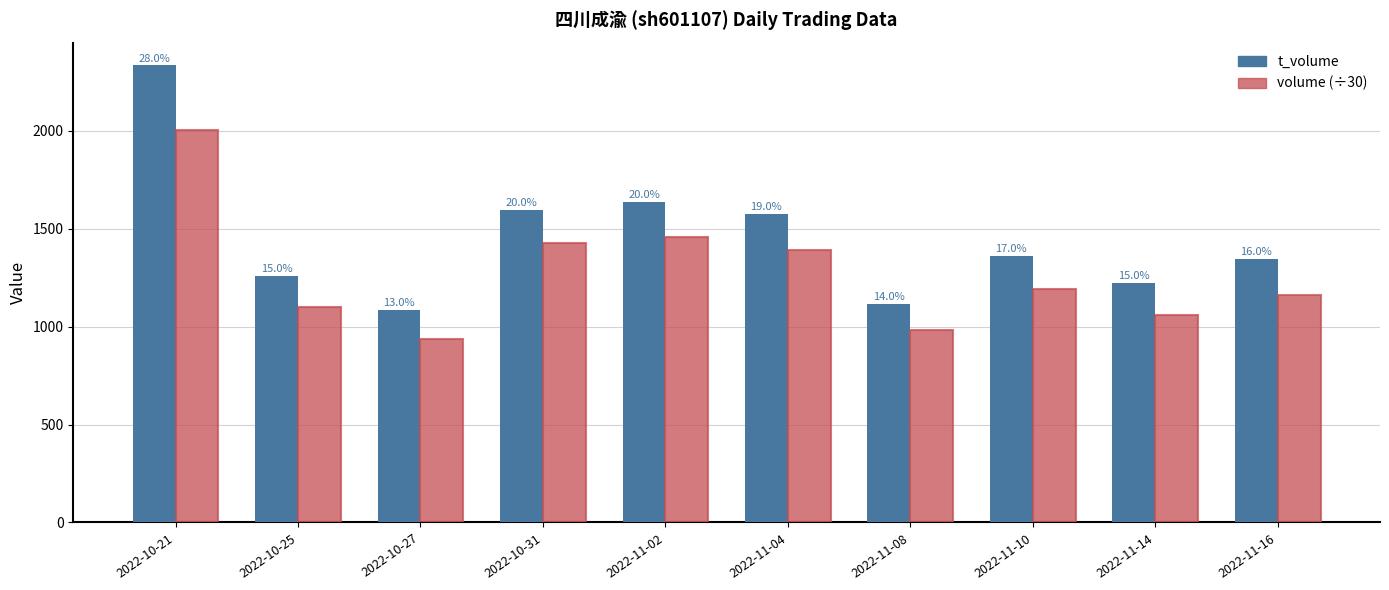

Reading right to left, extract all data points from this chart.

t_volume: 2022-11-16=1347	2022-11-14=1222	2022-11-10=1359	2022-11-08=1117	2022-11-04=1576	2022-11-02=1638	2022-10-31=1595	2022-10-27=1084	2022-10-25=1257	2022-10-21=2334
volume (÷30): 2022-11-16=1164	2022-11-14=1062	2022-11-10=1190	2022-11-08=982	2022-11-04=1393	2022-11-02=1456	2022-10-31=1428	2022-10-27=938	2022-10-25=1100	2022-10-21=2003